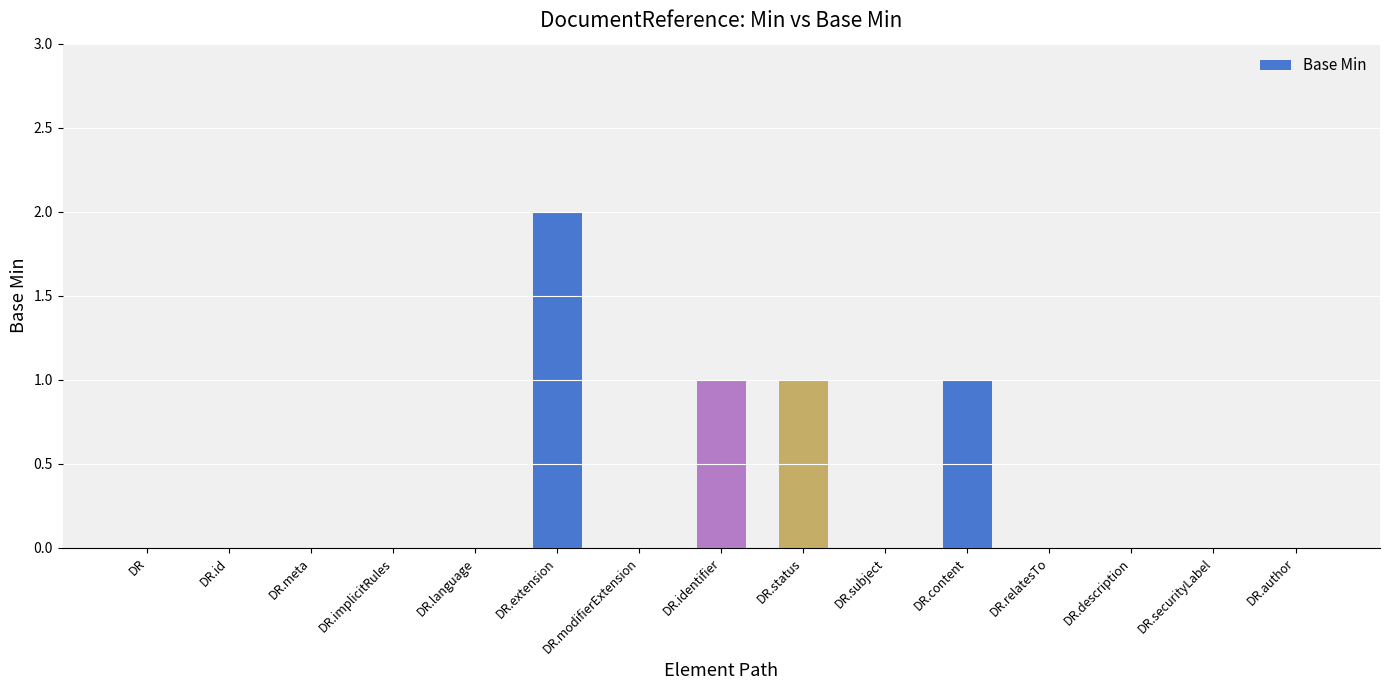

The chart shows a value of 1 at DR.identifier. True or false?

True